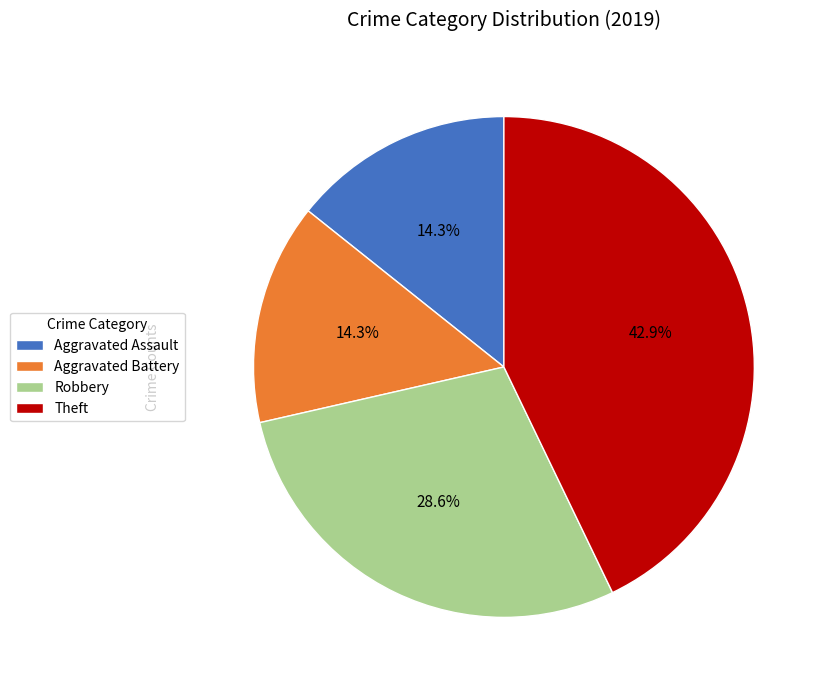

Do Aggravated Battery and Theft together represent more than half of the pie?

Yes